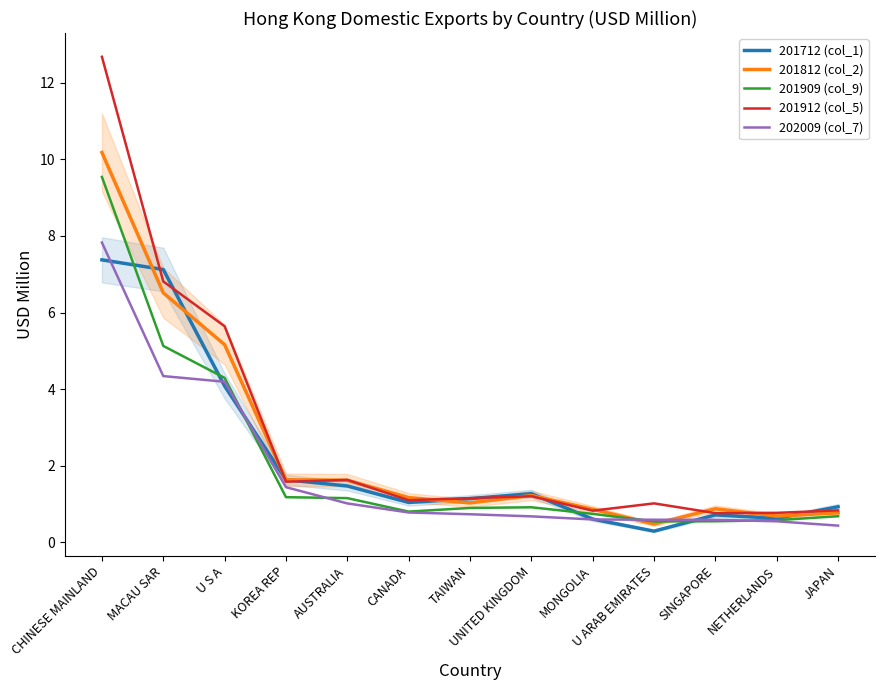

True or false: 201912 (col_5) has more than 2 points higher than both neighbors.

True